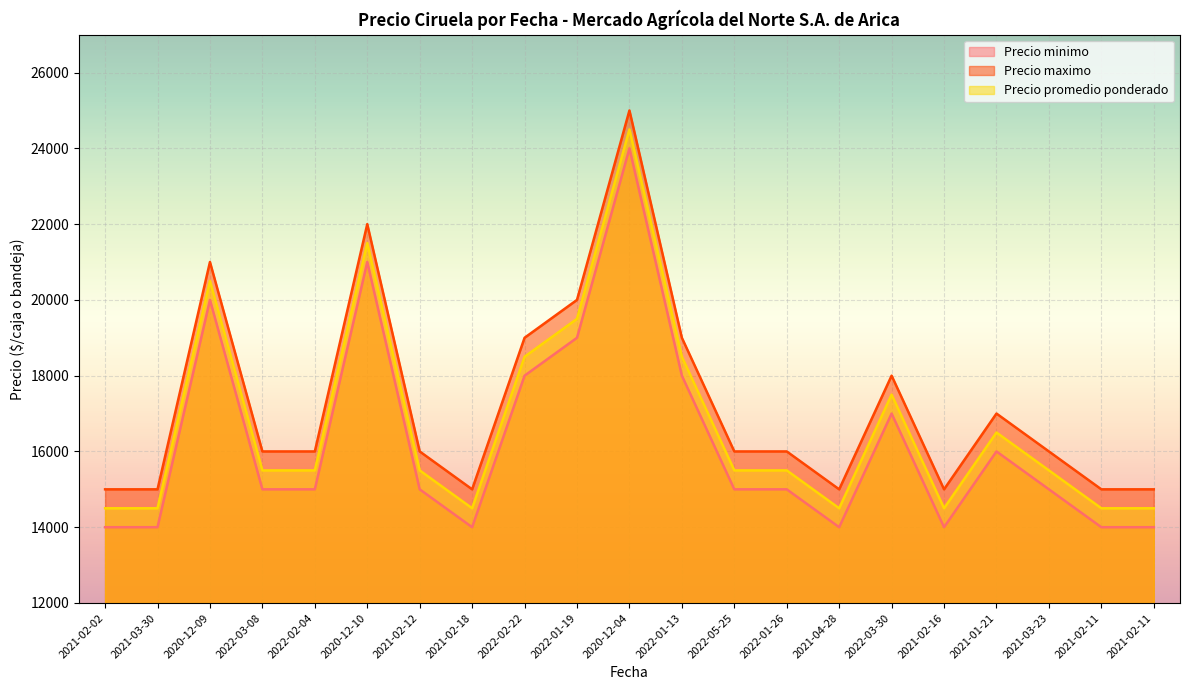

What is the total value across all series at 2021-02-02?

43500